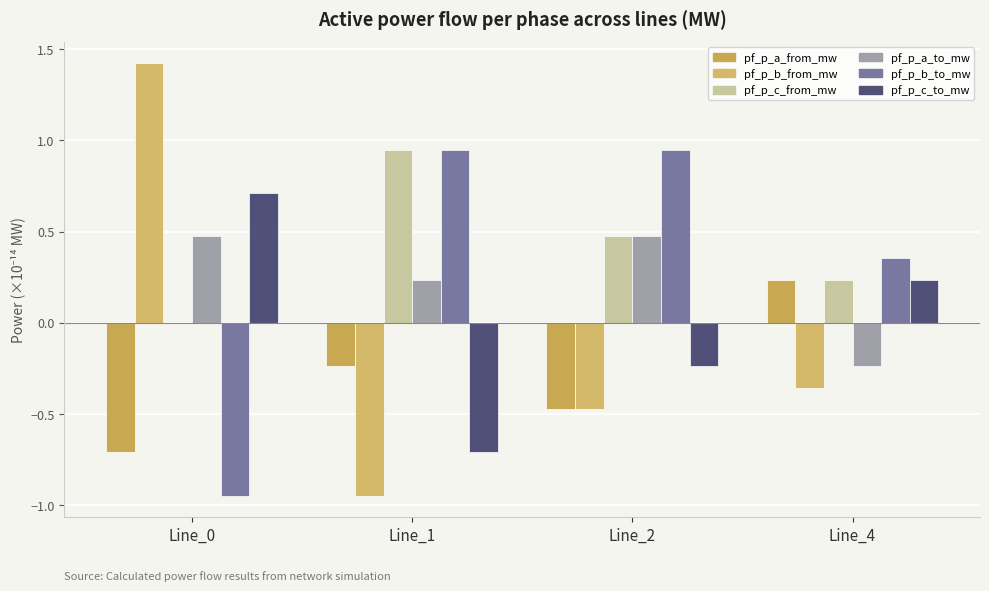

How many groups of bars are there?

4